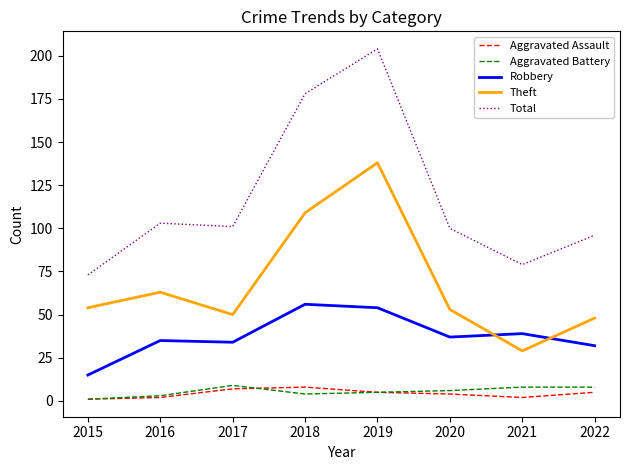

At which label is Theft closest to 83?

2016